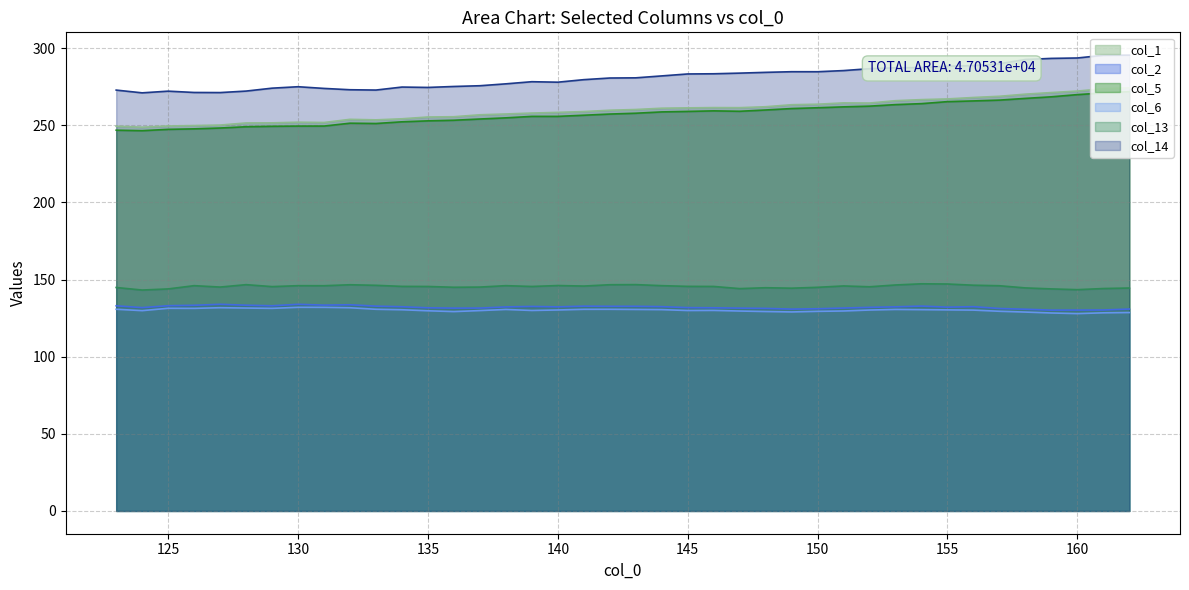

What is the spread (max minus min) of values at 151?

155.9